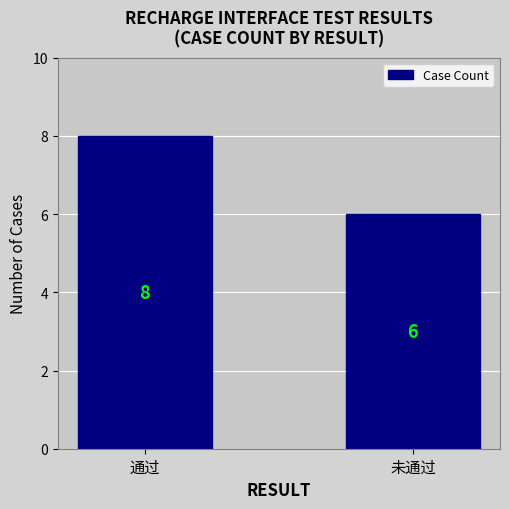

Reading left to right, list all the values displayed in this chart.

通过=8	未通过=6